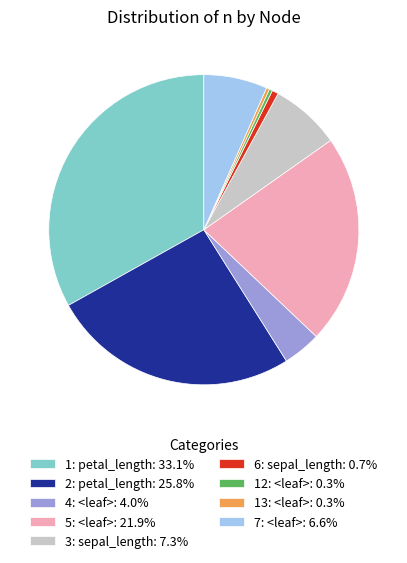

How many segments does this pie chart have?

9